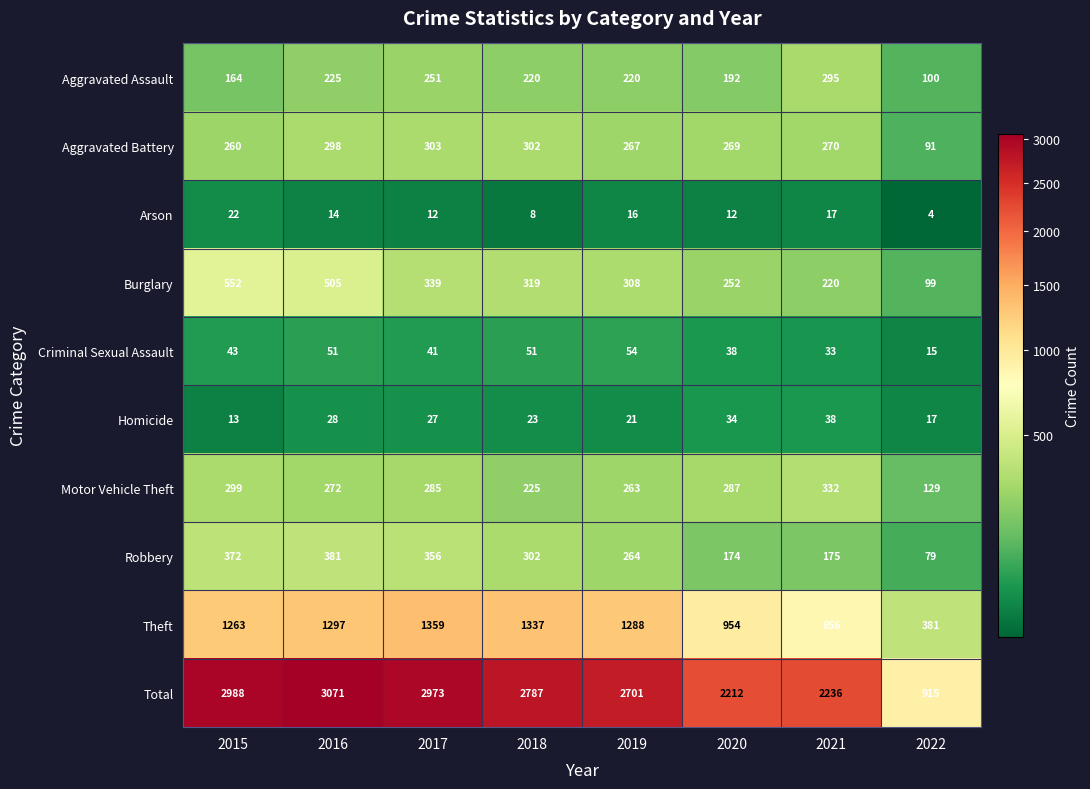

At which category is the sum across all series the highest?

2016